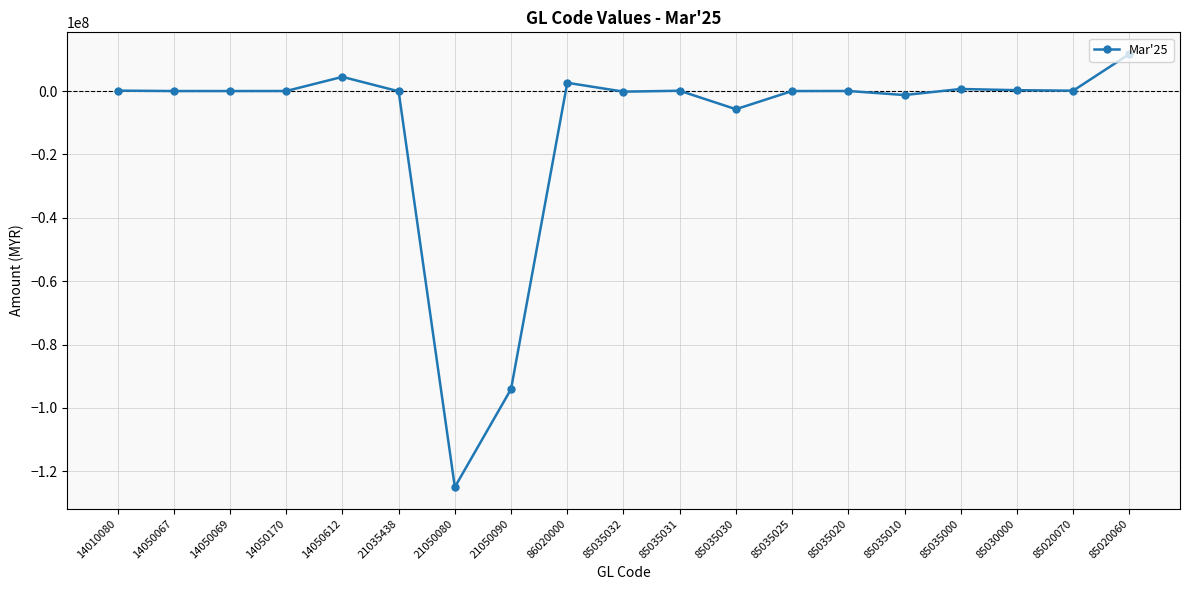

At which category does the chart reach its minimum across all series?

21050080